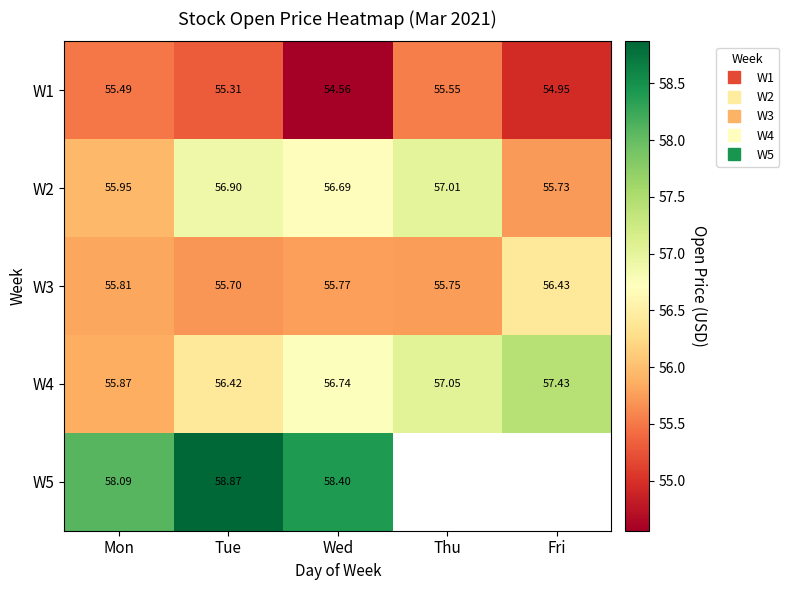

Is it true that W4 equals 56.7 at Wed?

True